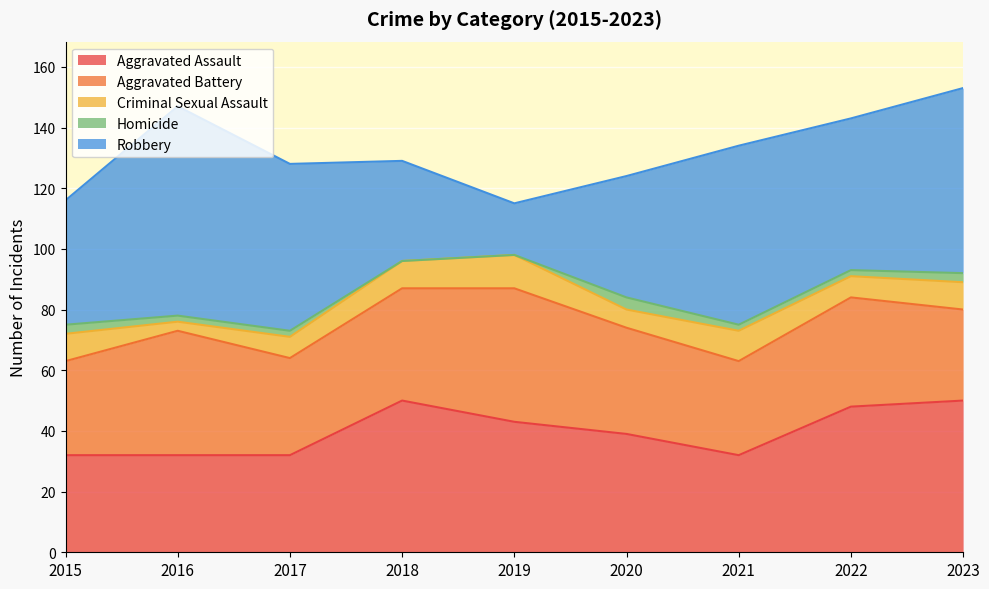

Is the value of Homicide at 2017 greater than the value of Criminal Sexual Assault at 2023?

No